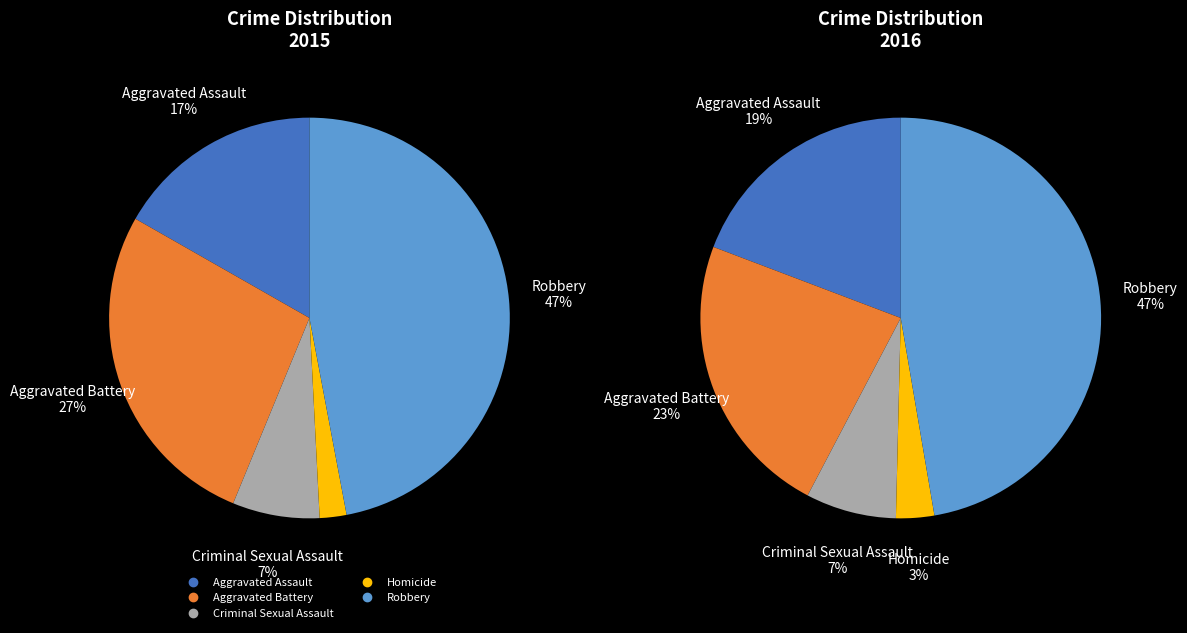

Is there a majority slice in this chart?

No